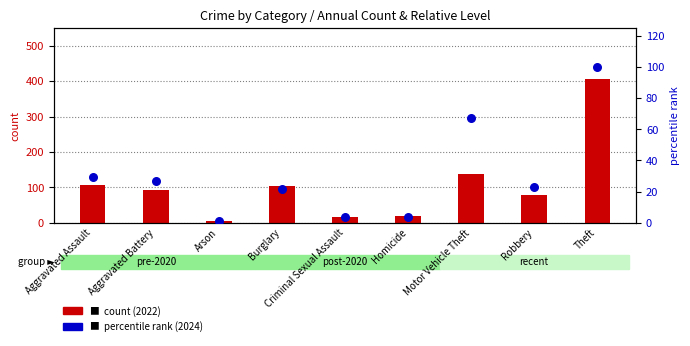

What is the change in value from Arson to Motor Vehicle Theft?

+66.0